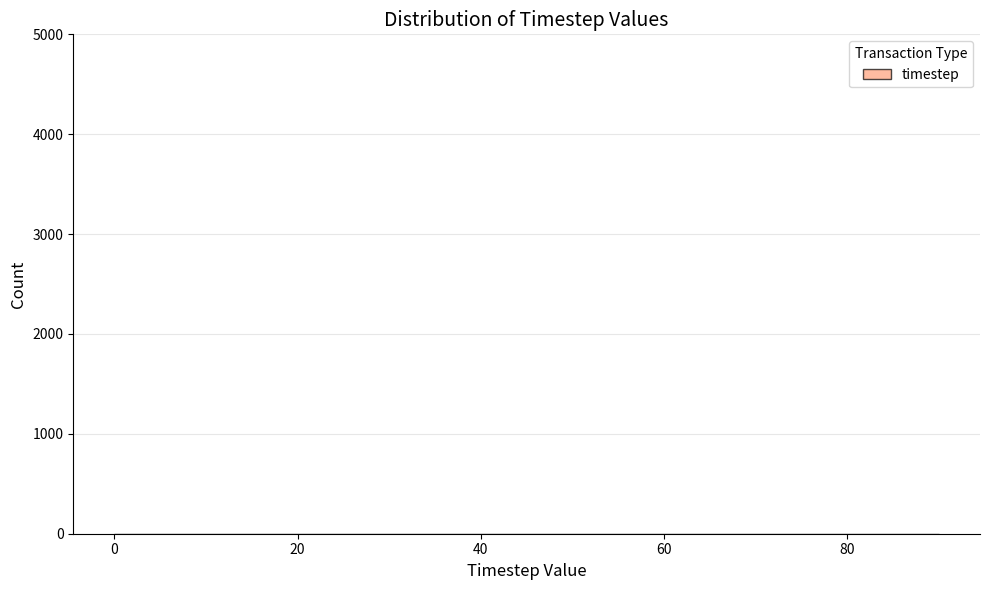

Reading left to right, list every bar in this chart as the range it spans on the x-axis followed by its height. Neither the bar edges nor the heights are printed on the chart, so give them approximately, as read against the axes.

0 to 9: under 100
9 to 18: under 100
18 to 27: under 100
27 to 36: under 100
36 to 45: under 100
45 to 54: under 100
54 to 63: under 100
63 to 72: under 100
72 to 81: under 100
81 to 90: under 100